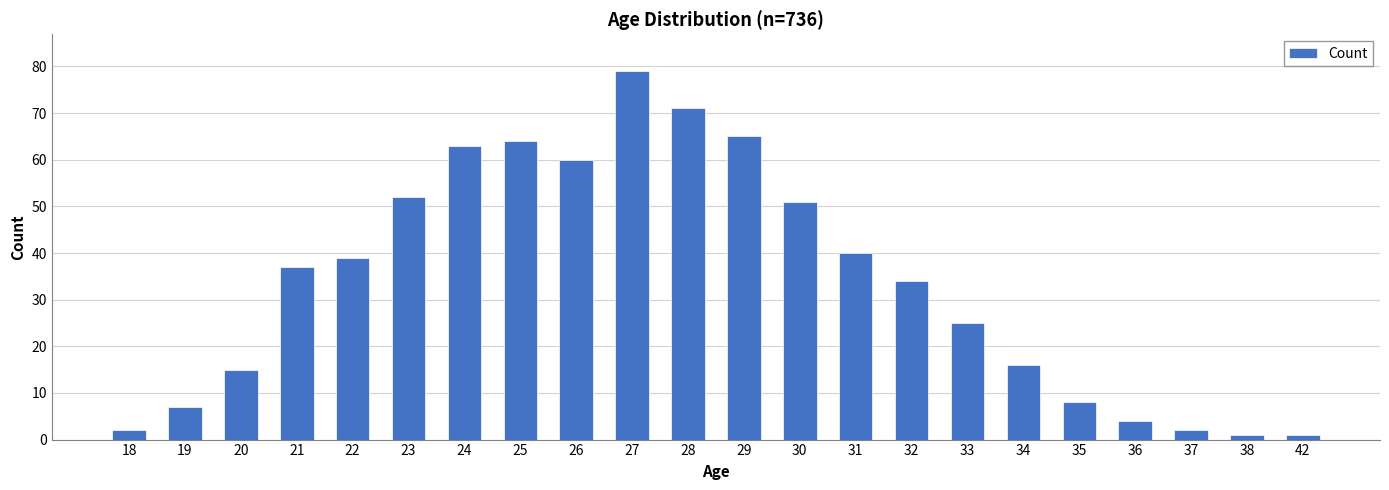

What is the change in value from 23 to 29?

+13